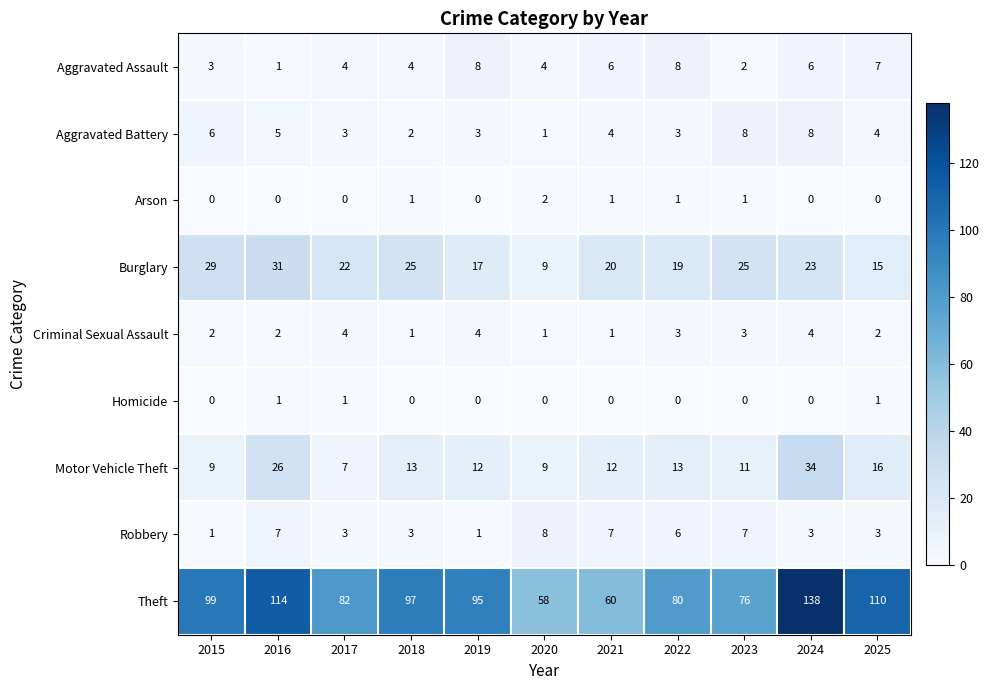

At 2023, list the series in order from smallest to largest.

Homicide, Arson, Aggravated Assault, Criminal Sexual Assault, Robbery, Aggravated Battery, Motor Vehicle Theft, Burglary, Theft